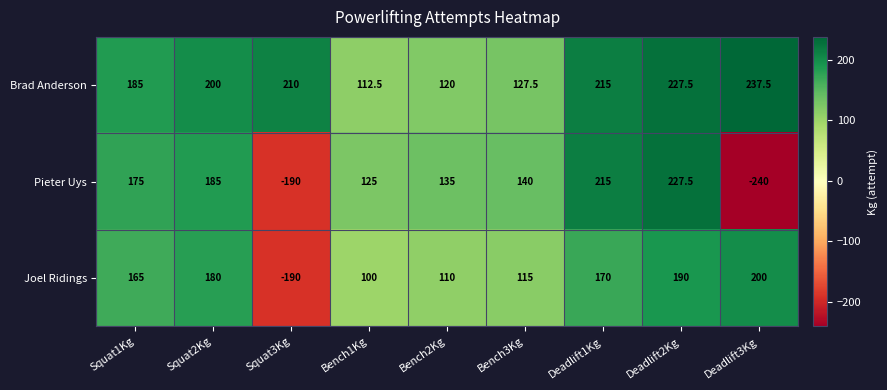

List the series in order of their overall mean, lowest first.

Pieter Uys, Joel Ridings, Brad Anderson